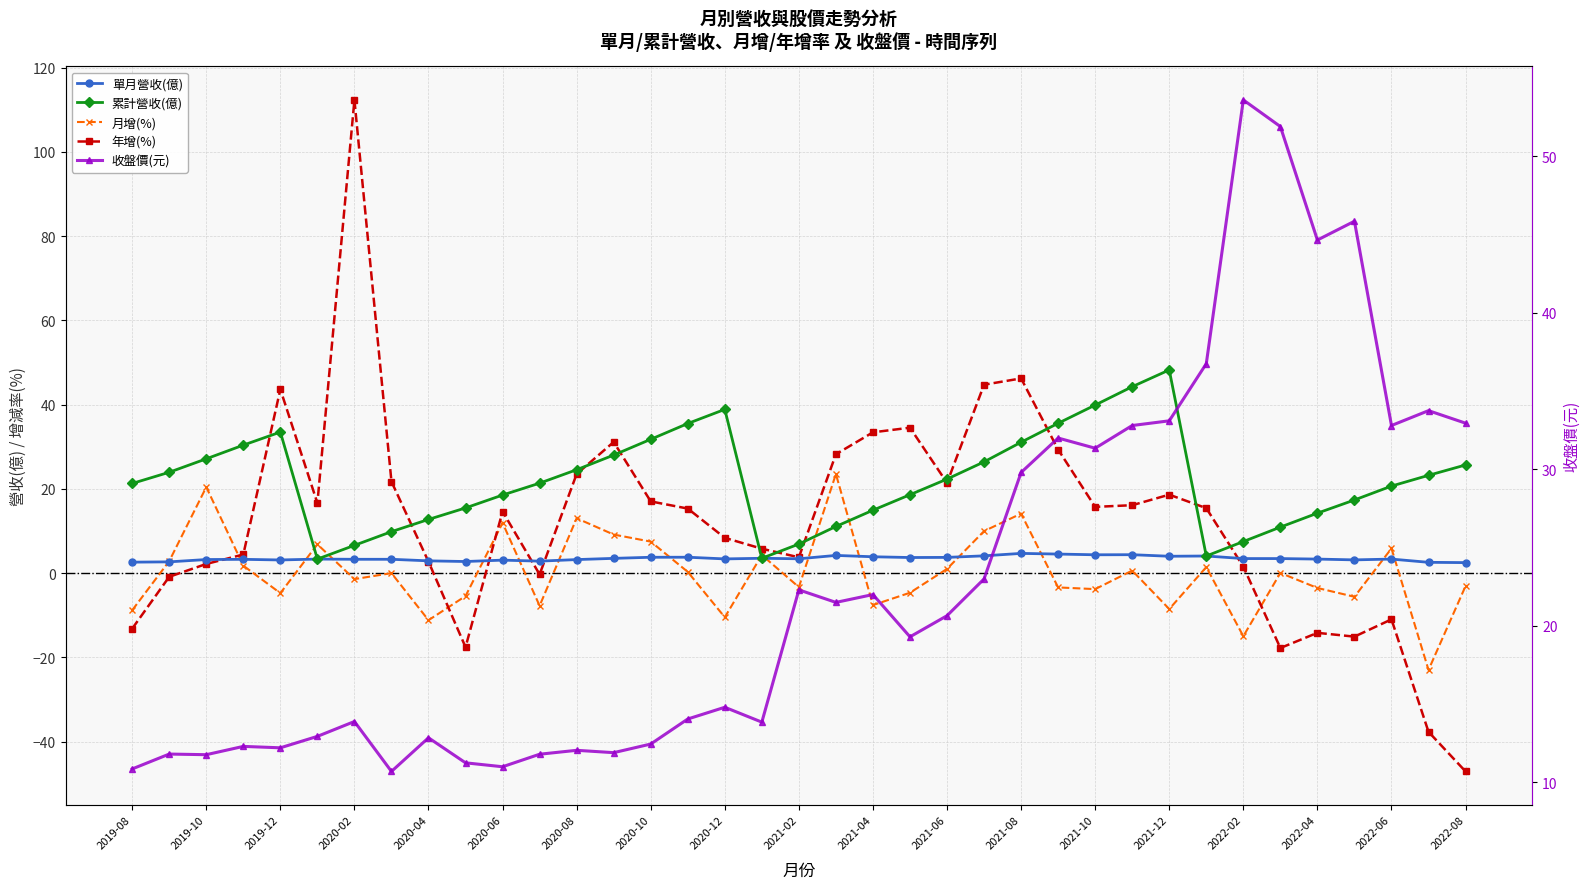

What position from the left is 2019-09?

2